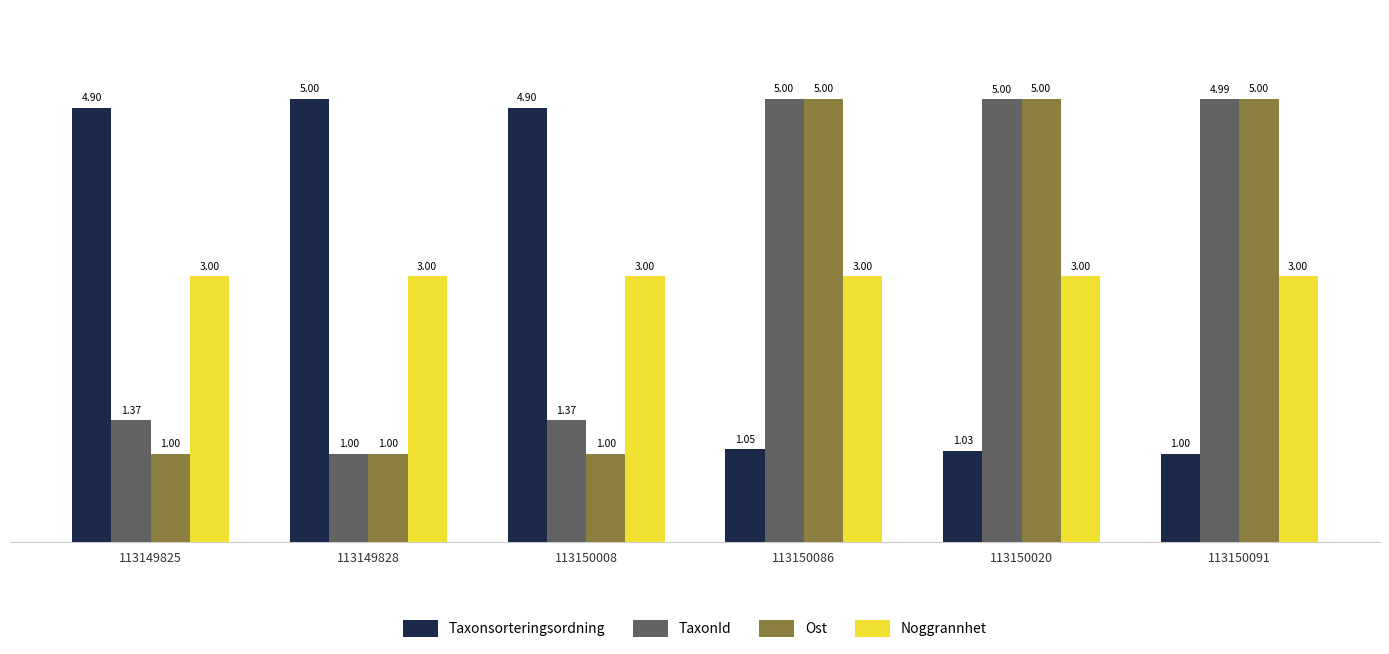

Between 113149825 and 113150091, which series saw the biggest shift?

Ost